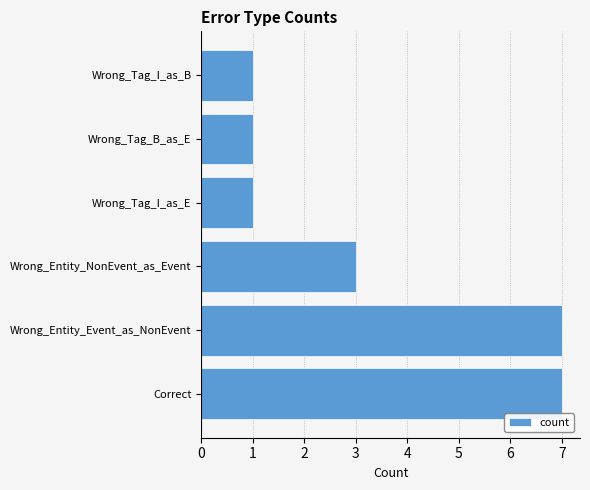

Reading bottom to top, transcribe all the data shown in this chart.

7	7	3	1	1	1